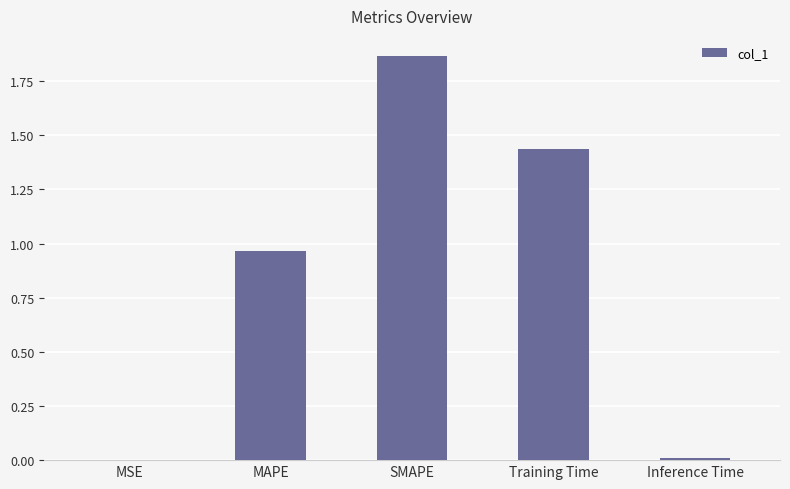

What is the sum of all values?

4.3